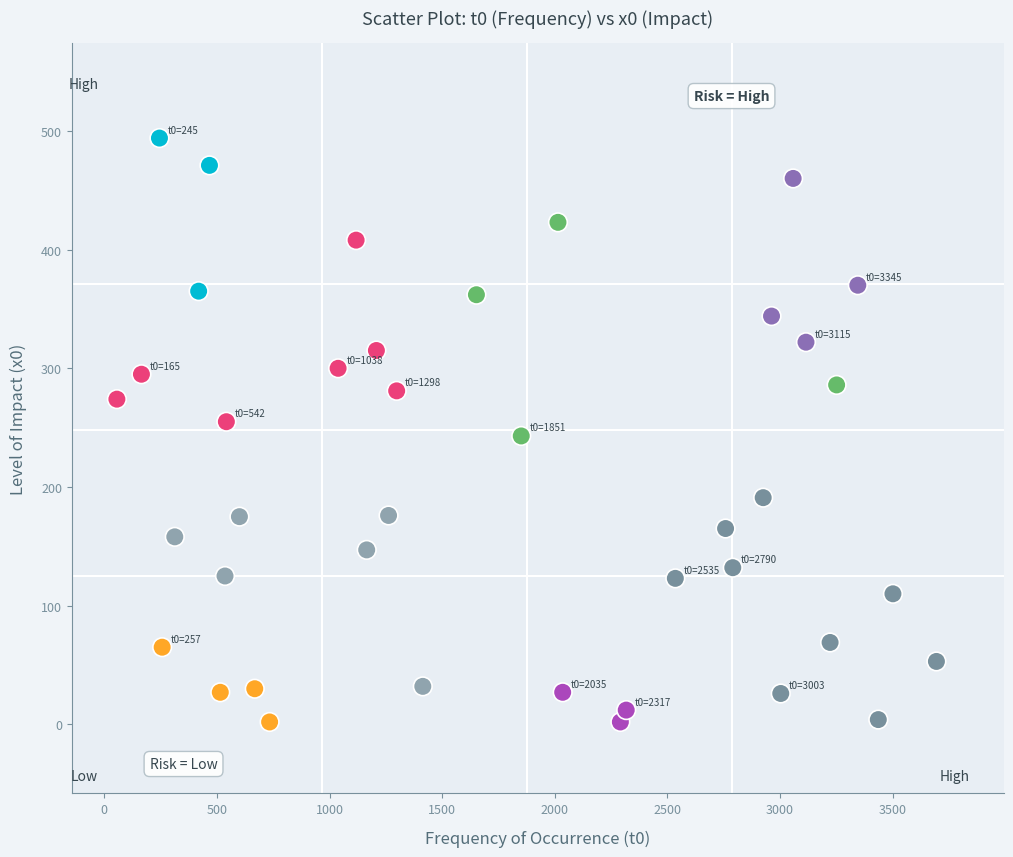

What is the range of Y values (max minus min)?

492